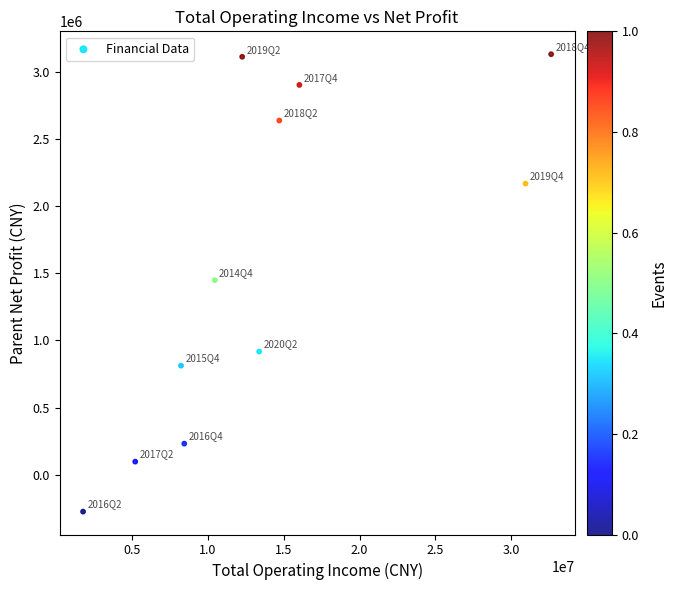

What is the range of X values (max minus min)?

30886802.8